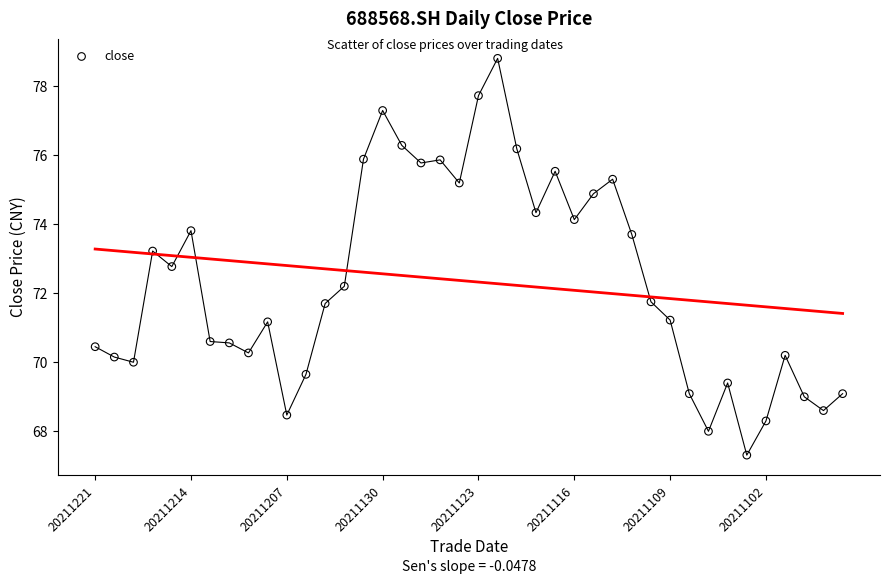

What is the range of Y values (max minus min)?

11.5